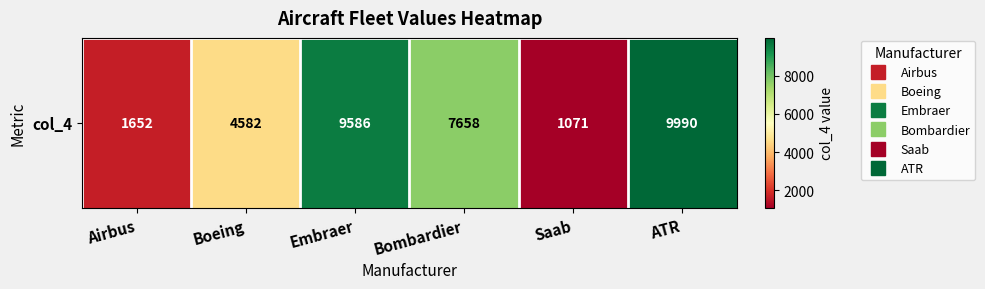

The chart shows a value of 1652 at Airbus. True or false?

True